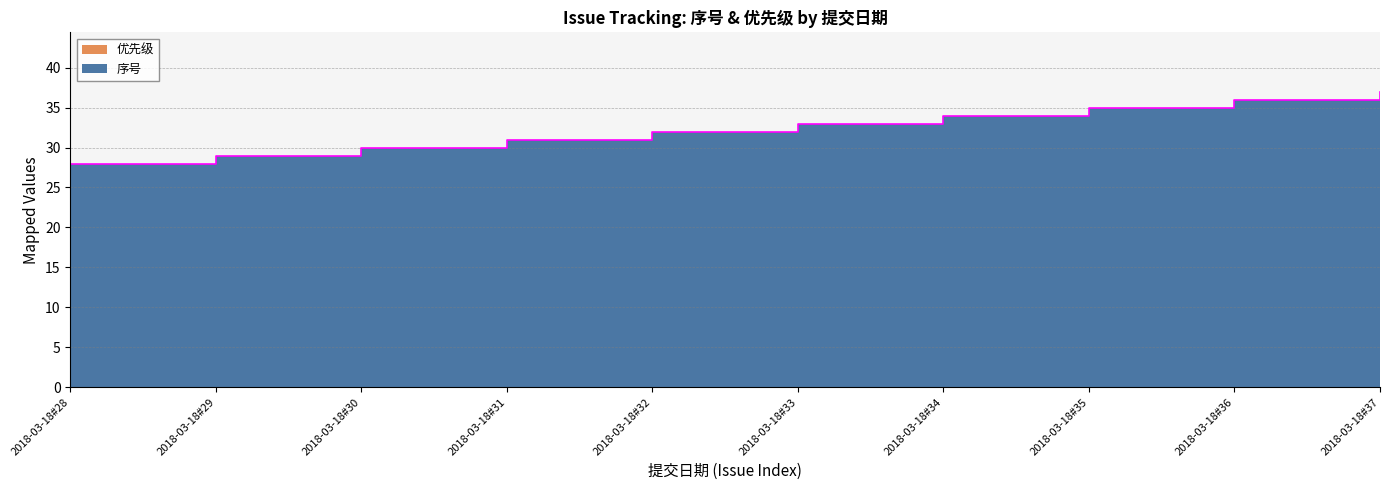

Count the number of categories in the chart.

10